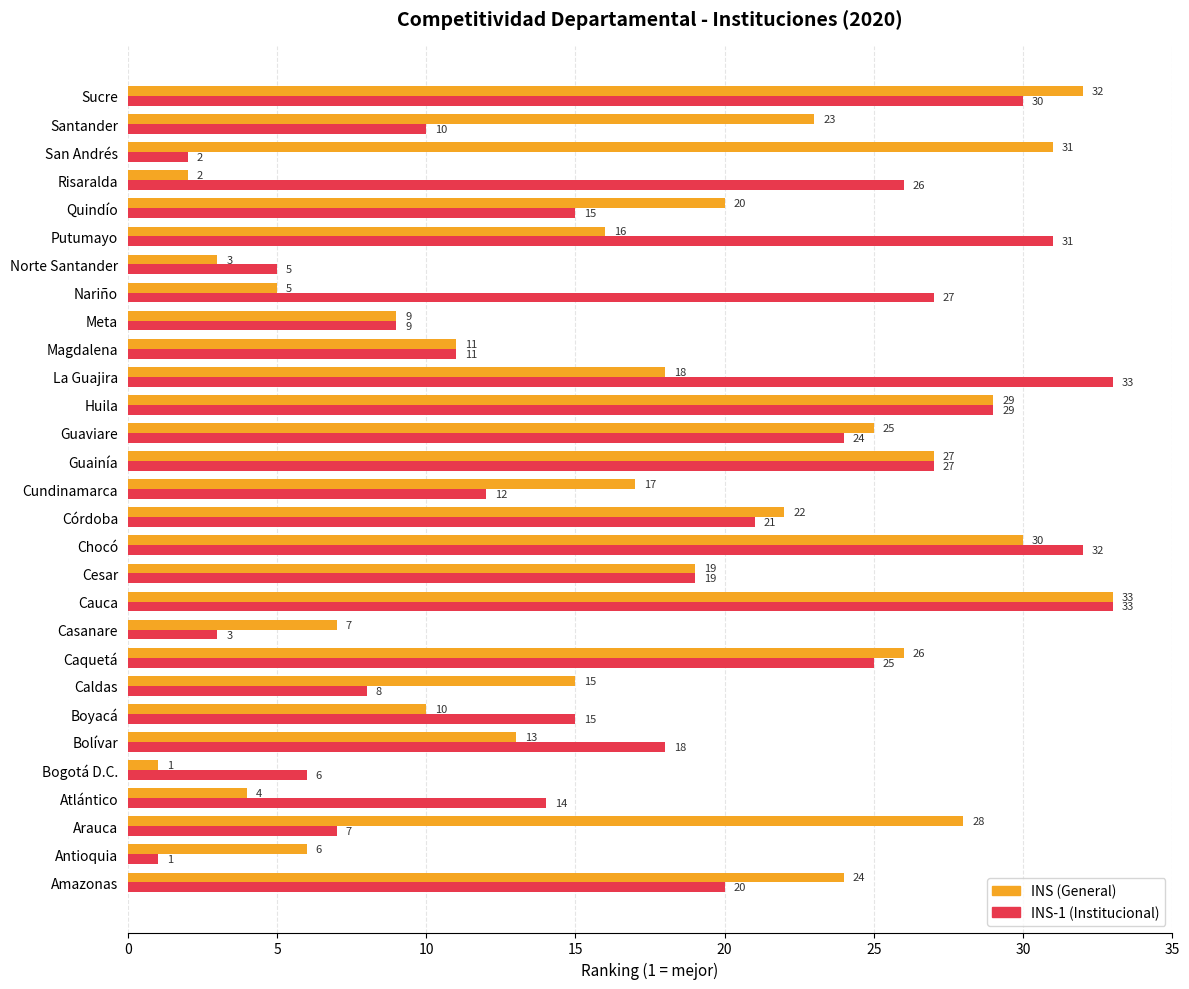

What is the spread (max minus min) of values at Casanare?

4